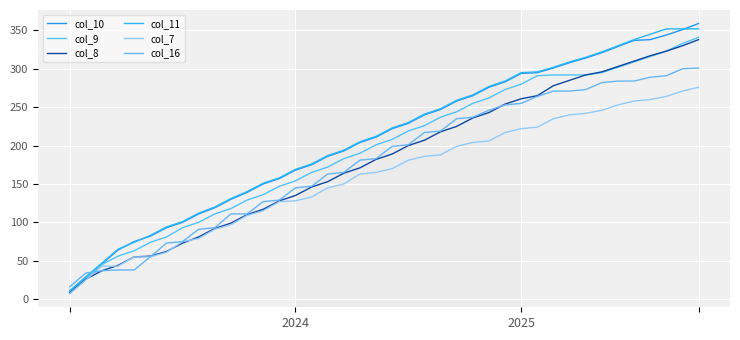

Does the chart display data point markers on the line(s)?

No